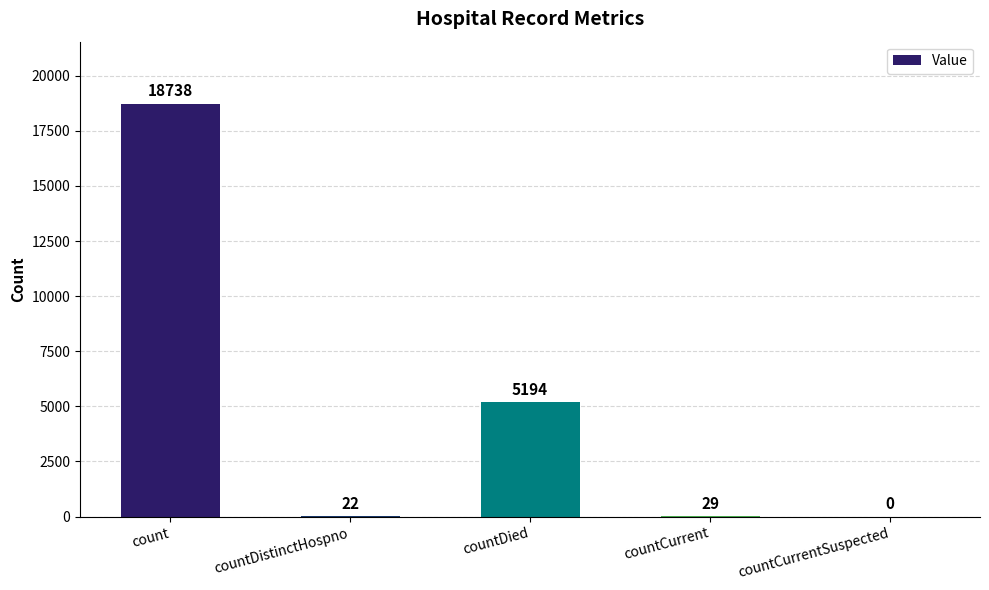

Which category has the highest value across all series?

count